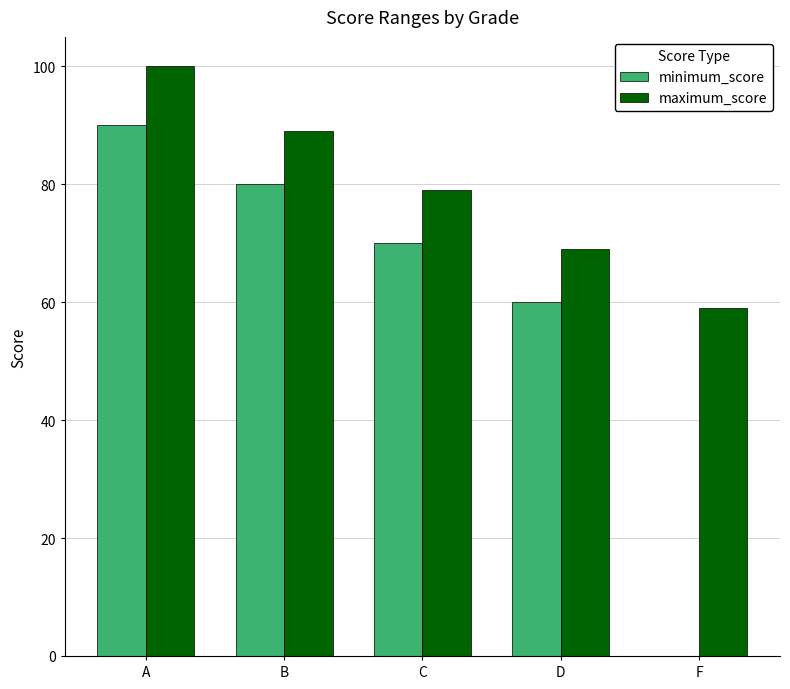

Does the chart contain stacked bars?

No